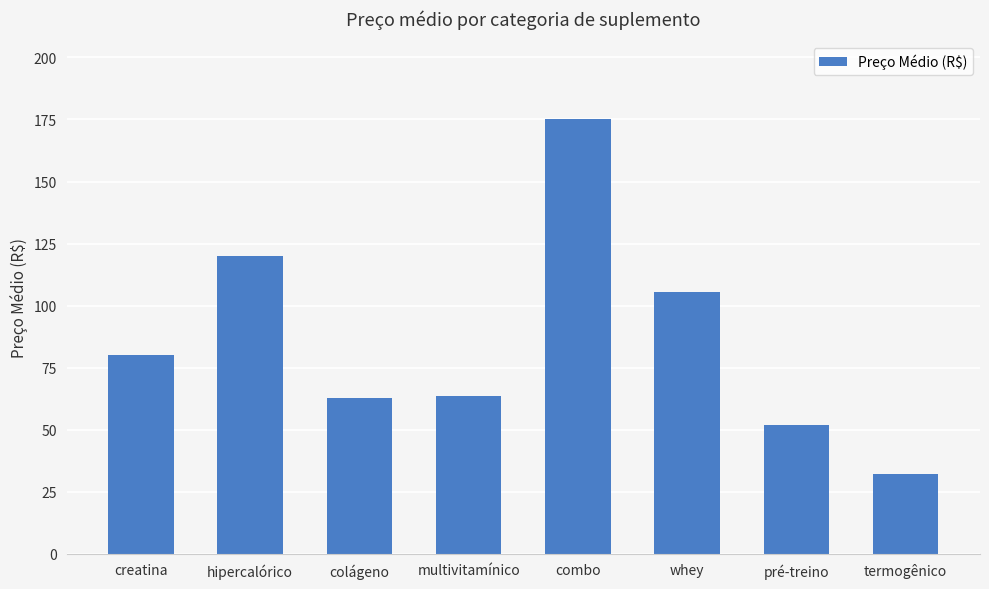

What is the sum of all values?

690.8